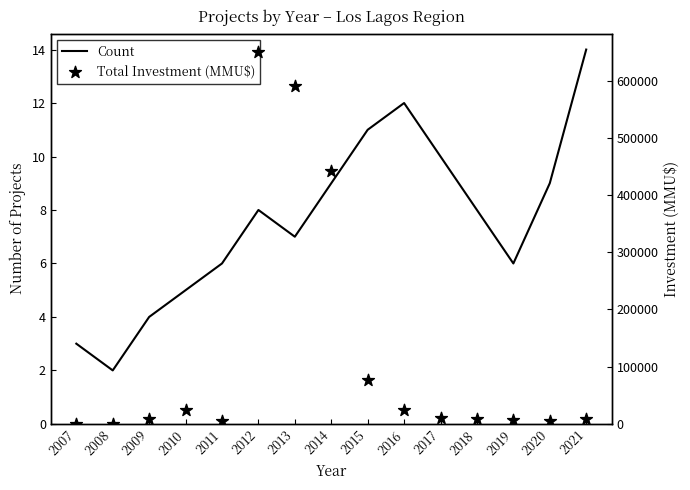

At which category is the sum across all series the highest?

2012